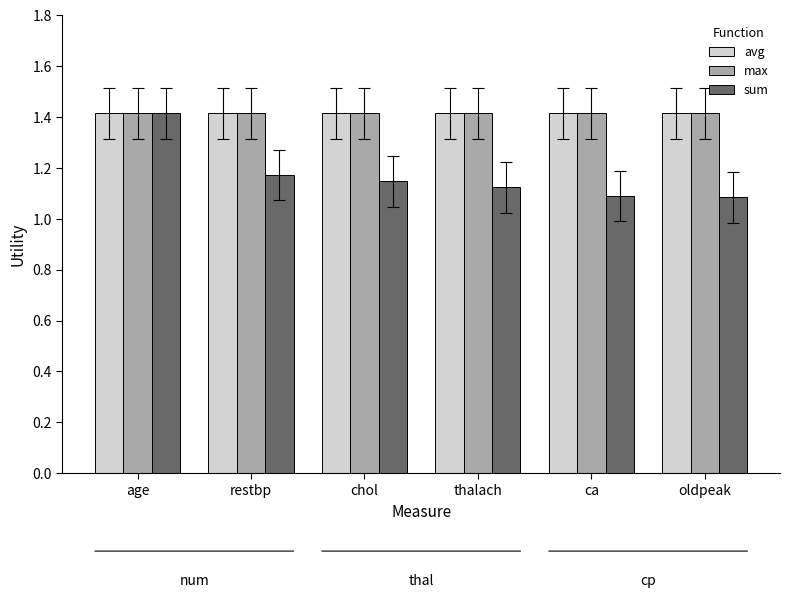

Are the bars horizontal?

No